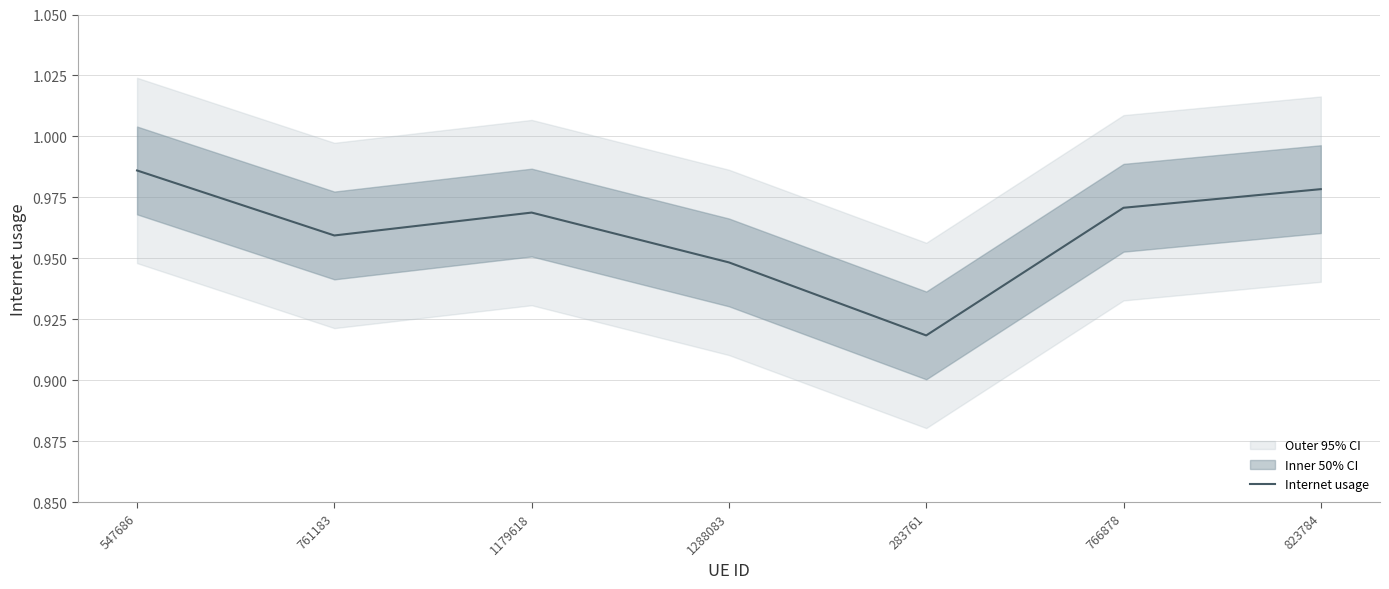

Where is the data nearest to the value 0?

283761